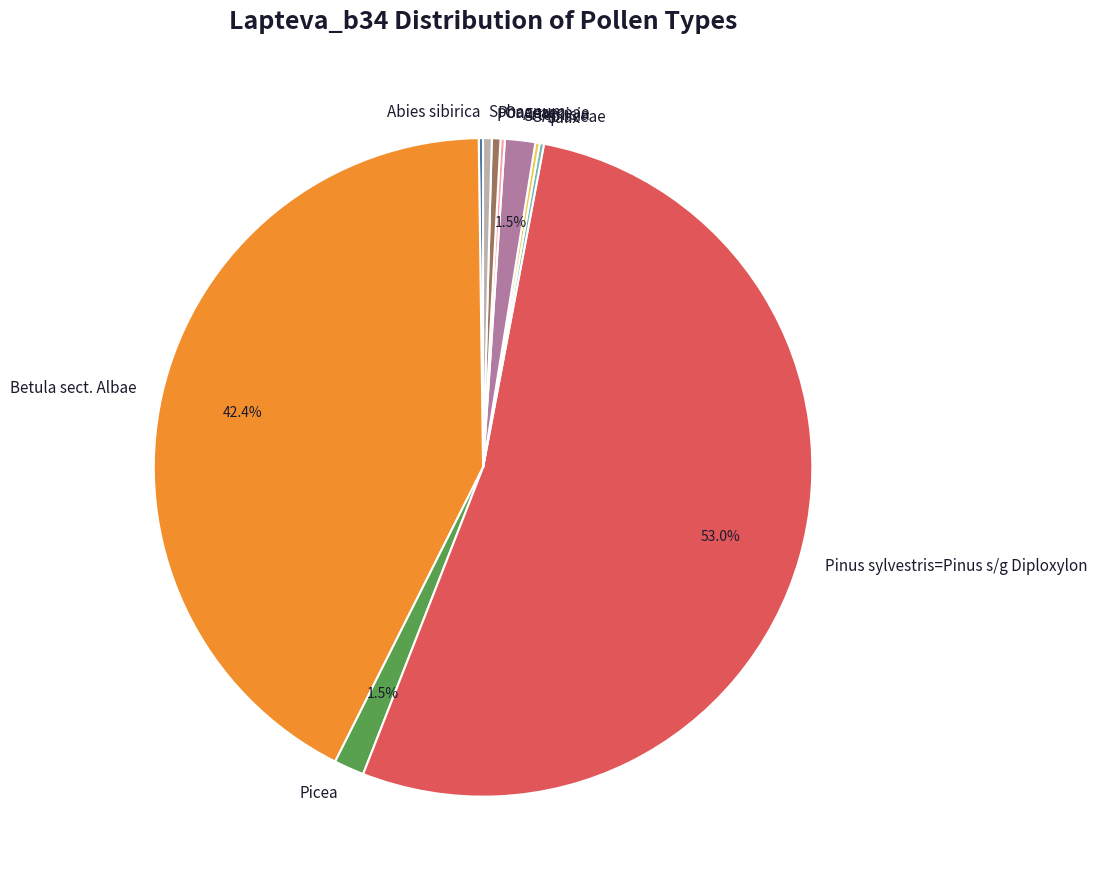

How much of the chart is everything except Artemisia?

98.5%